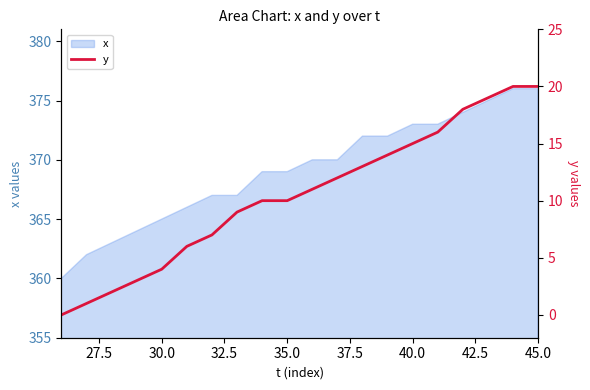

The value of x at 40.0 is 373. True or false?

True